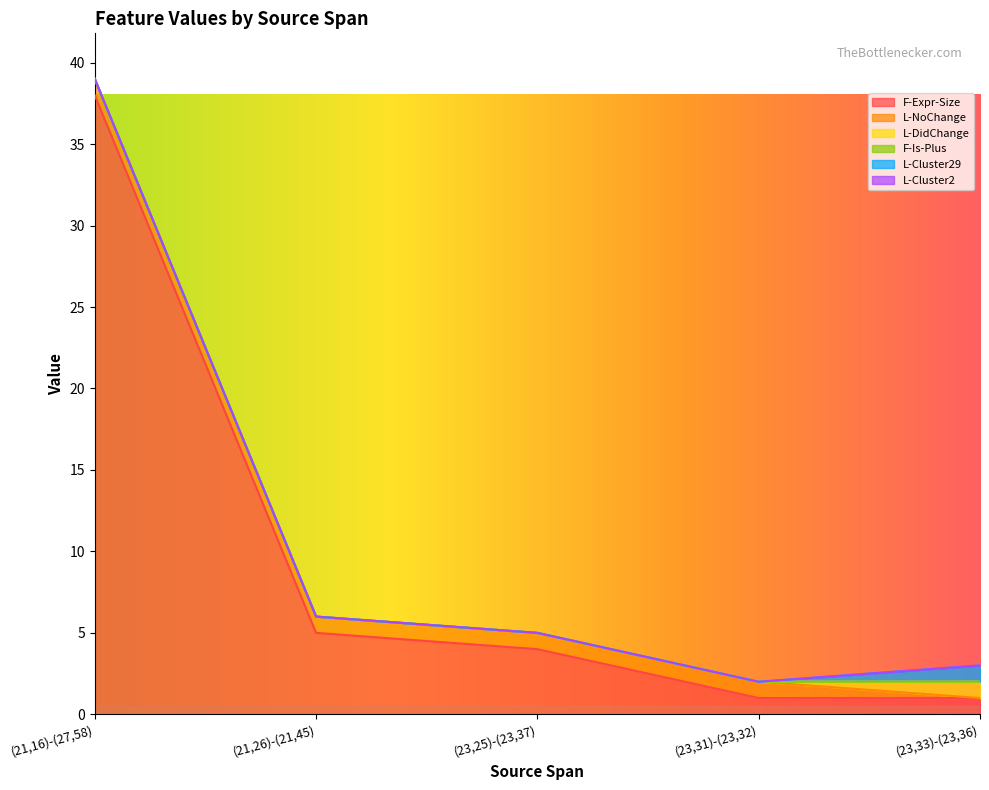

The L-Cluster29 series shows -1 at (21,26)-(21,45). True or false?

False